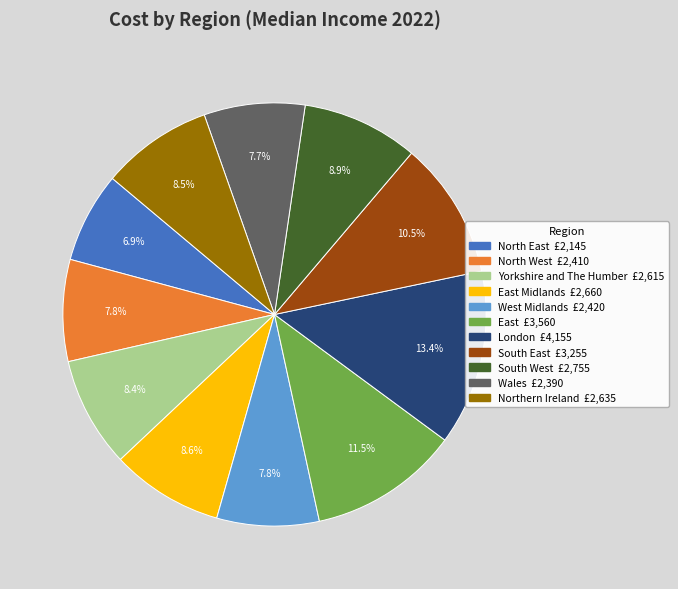

Is there a majority slice in this chart?

No